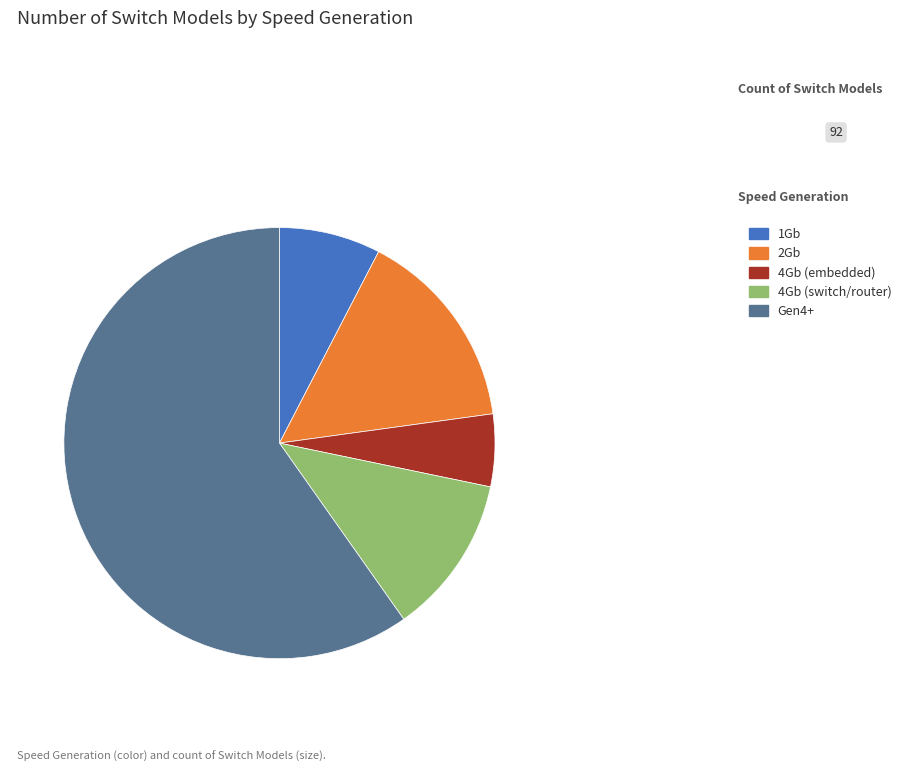

Which has a higher value, 1Gb or 4Gb (embedded)?

1Gb